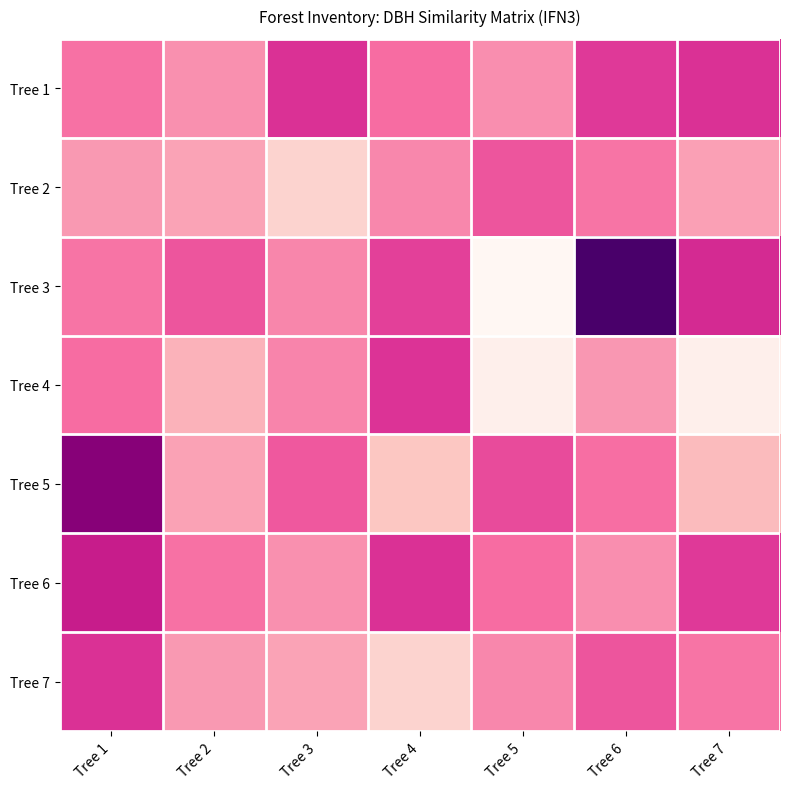

List the series in order of their peak value, lowest first.

Tree 2, Tree 4, Tree 1, Tree 7, Tree 6, Tree 5, Tree 3